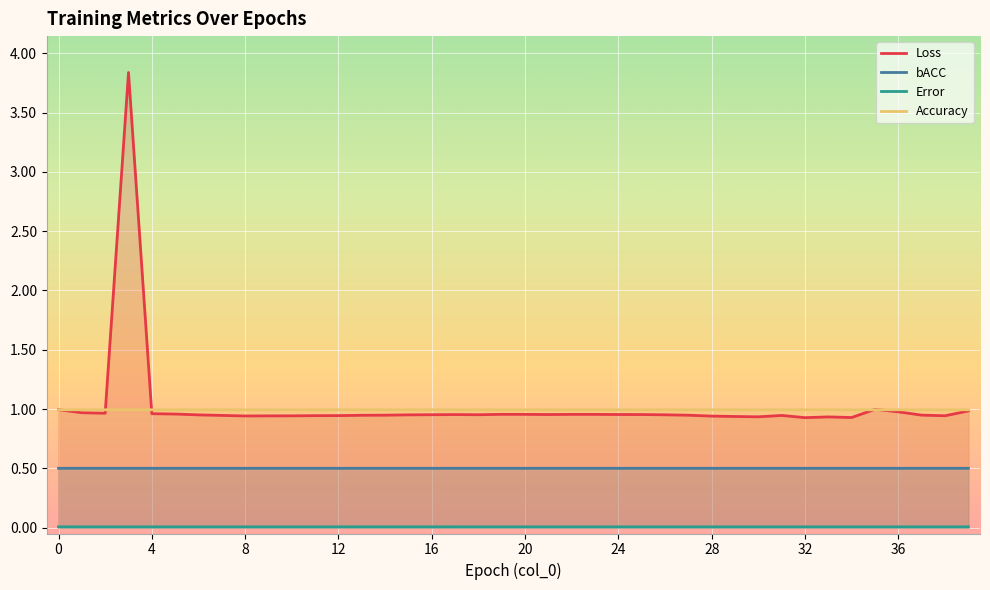

What is the difference between the highest and lowest values at 25?

1.0